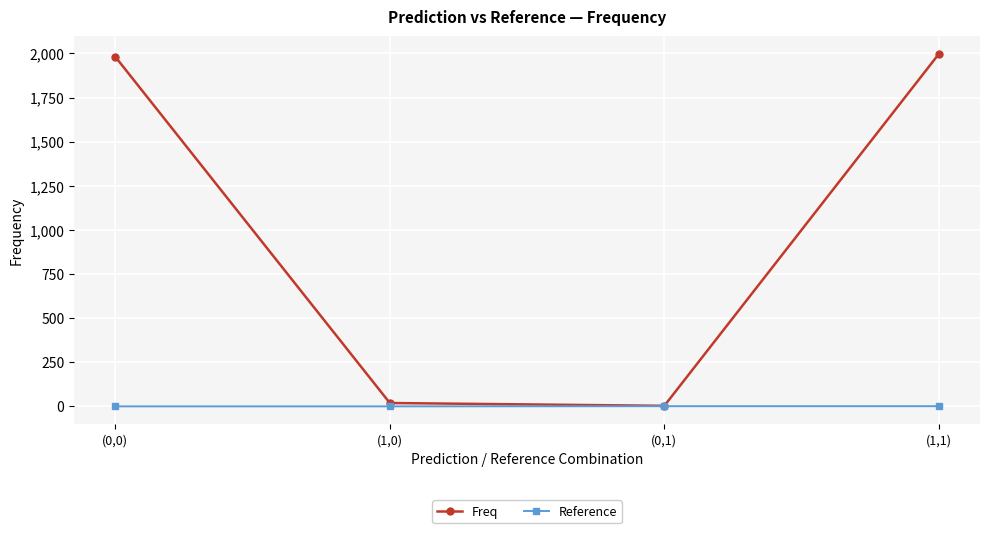

Rank the series by their average value, from highest to lowest.

Freq, Reference